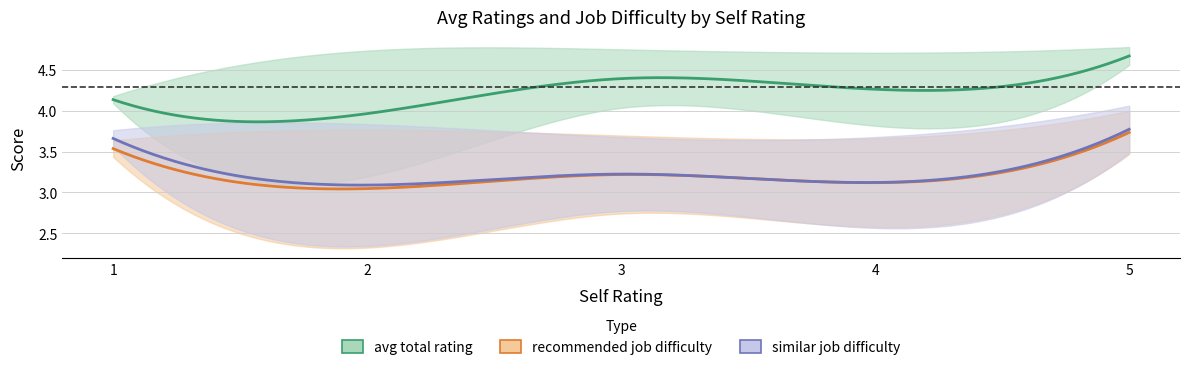

What are all the series names shown in the legend?

avg total rating, similar job difficulty, recommended job difficulty